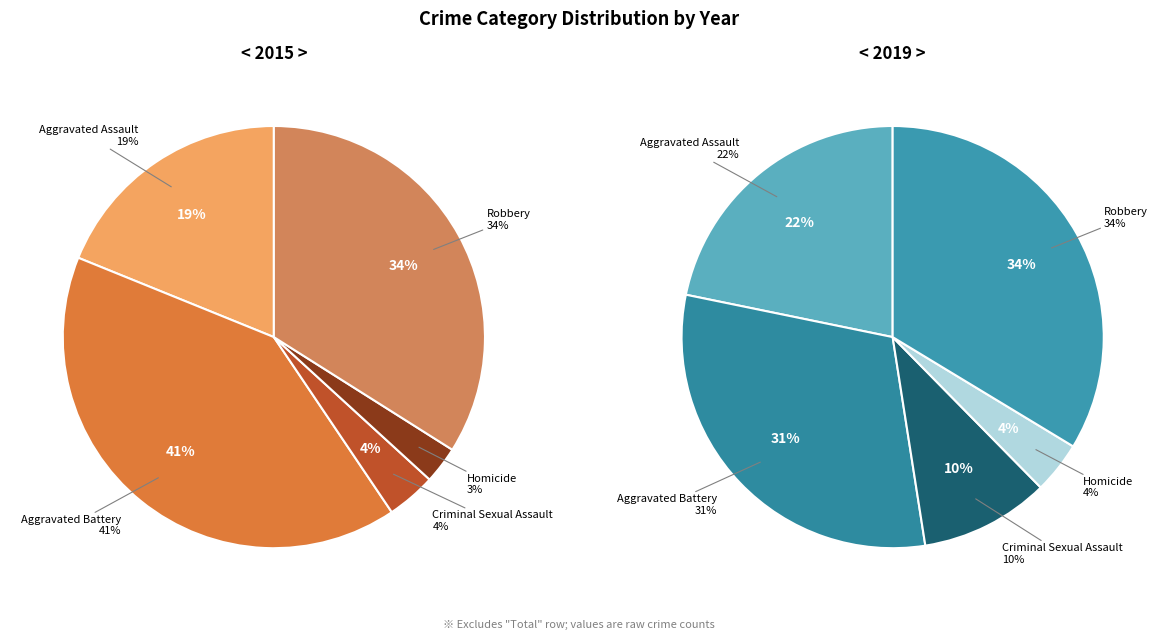

How much of the chart is everything except 4?

66.0%